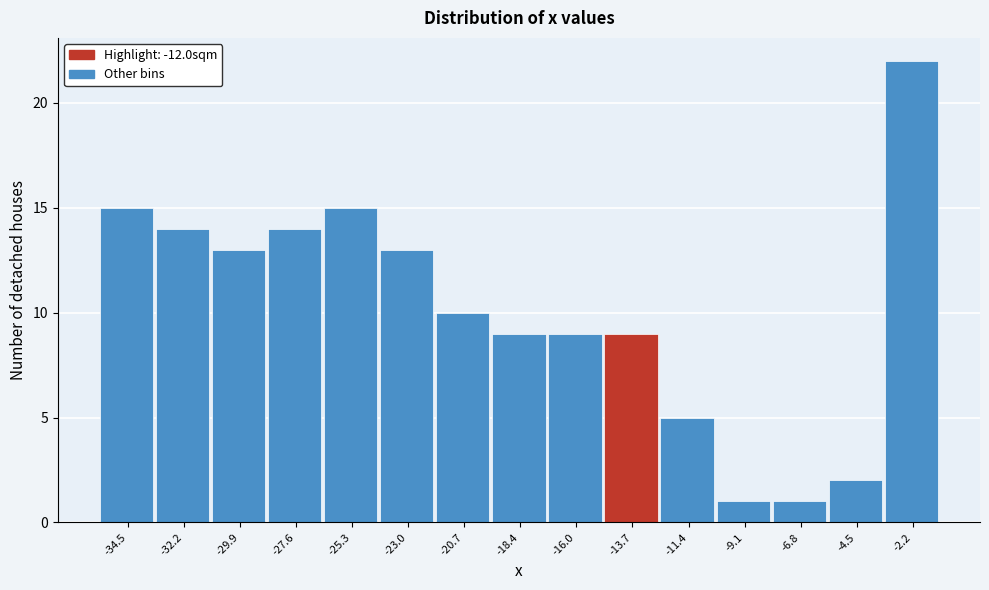

Reading left to right, transcribe all the data shown in this chart.

-34.5=15	-32.2=14	-29.9=13	-27.6=14	-25.3=15	-23.0=13	-20.7=10	-18.4=9	-16.0=9	-13.7=9	-11.4=5	-9.1=1	-6.8=1	-4.5=2	-2.2=22